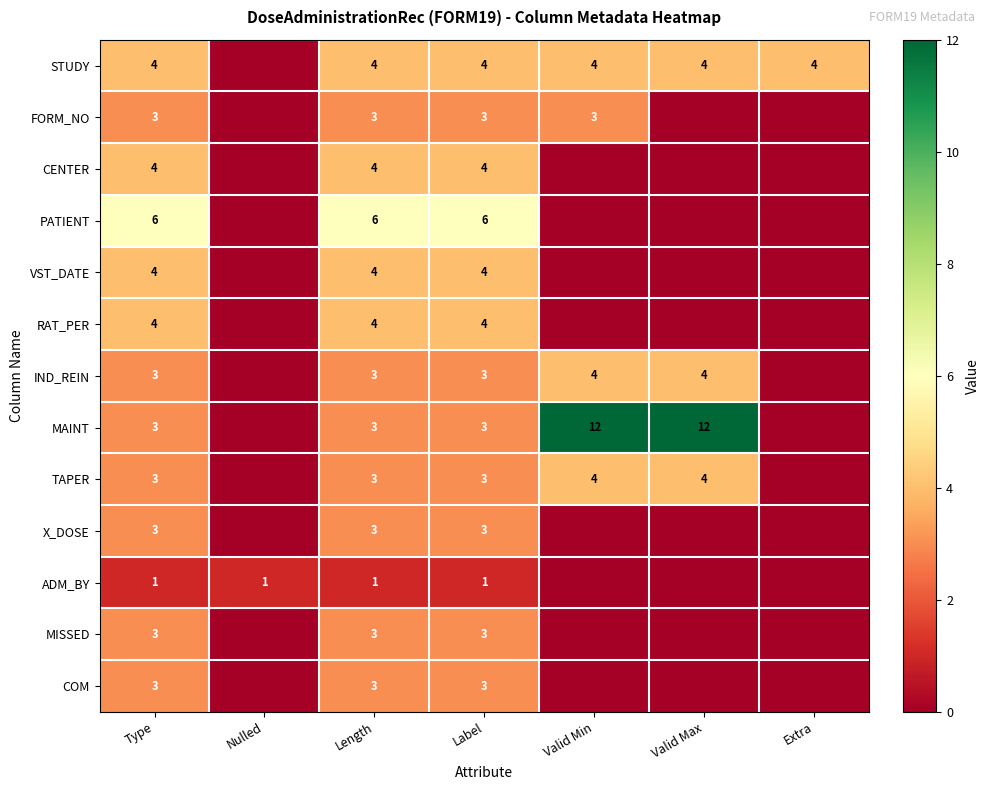

What is the sum of the TAPER values at Valid Min and Valid Max?

8